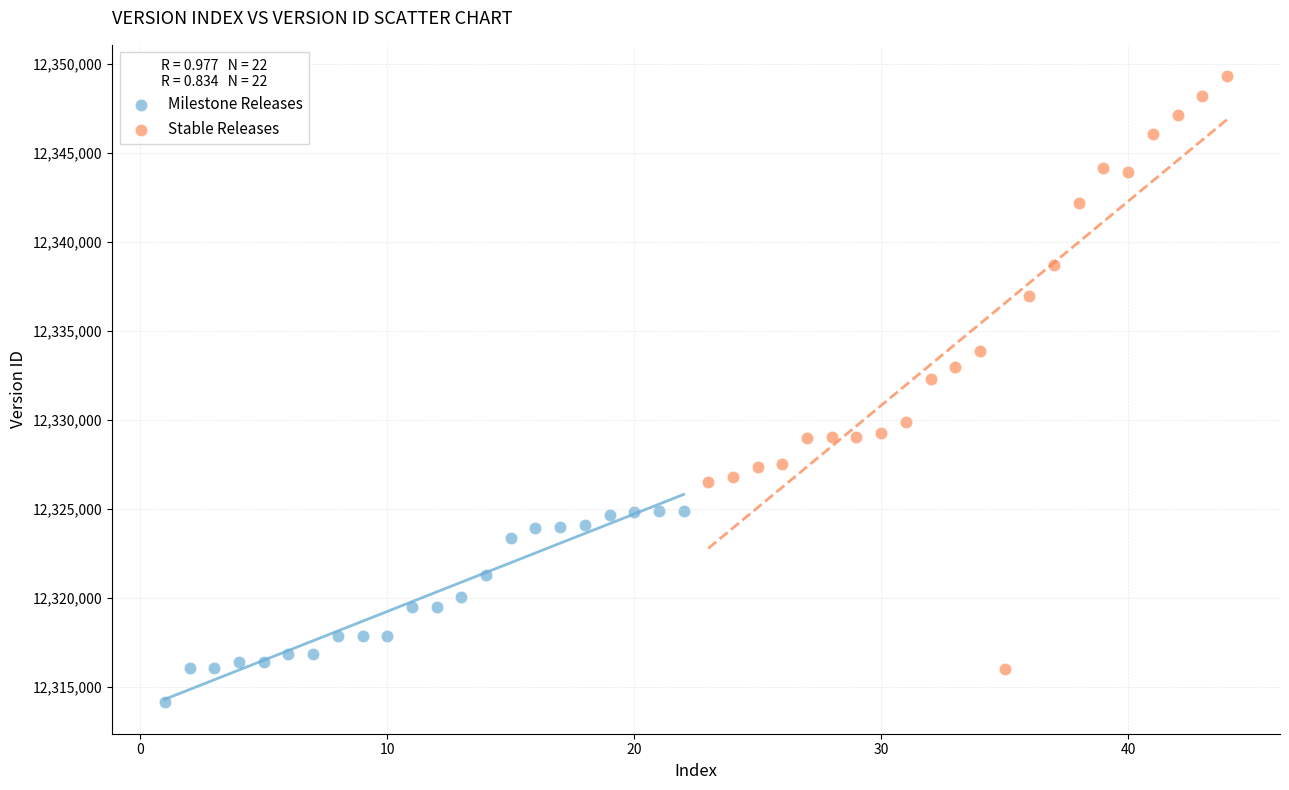

Which series contains the lowest Y value?

Milestone Releases